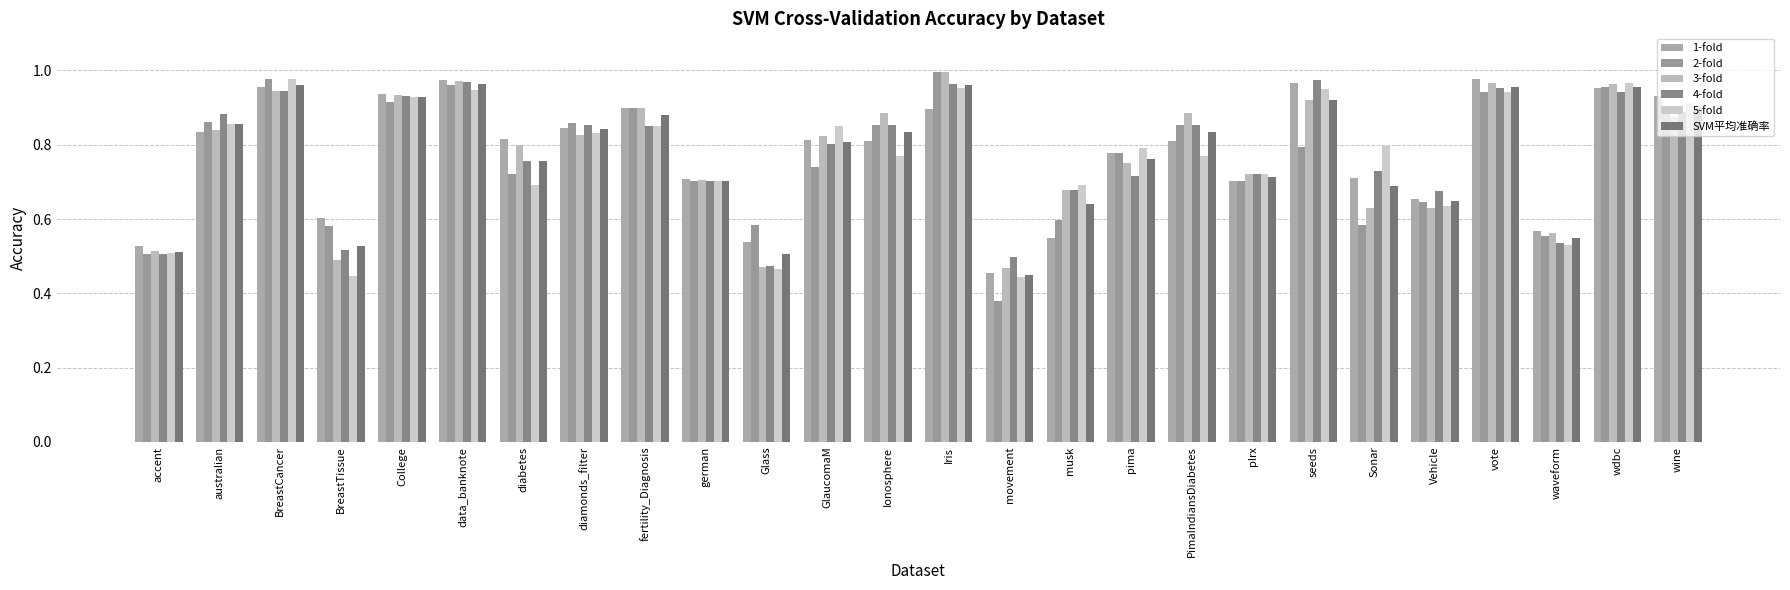

Where is 4-fold nearest to the value 0?

Glass